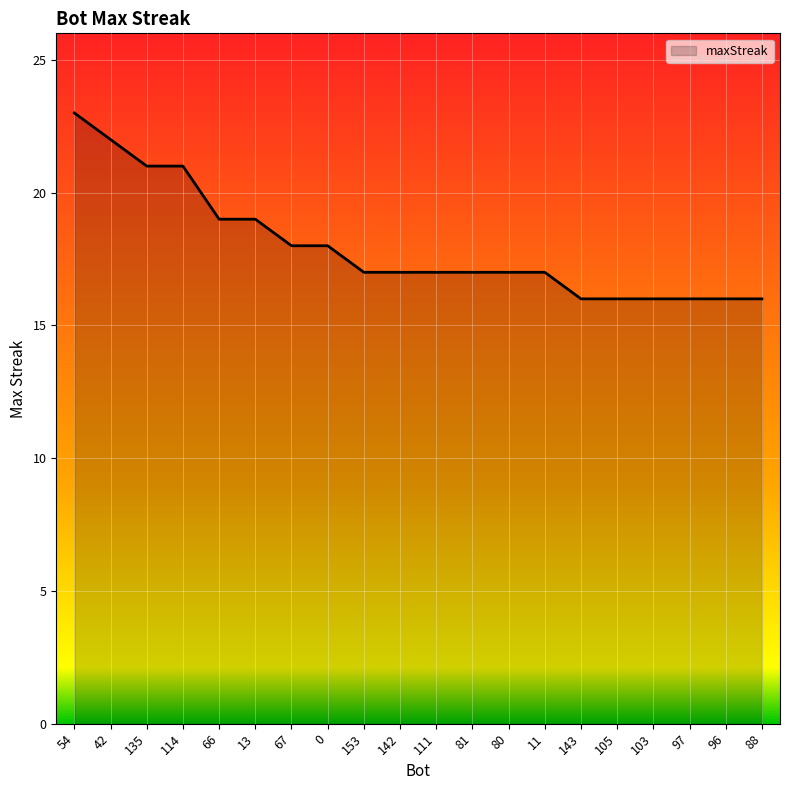

Which has a higher value, 143 or 67?

67